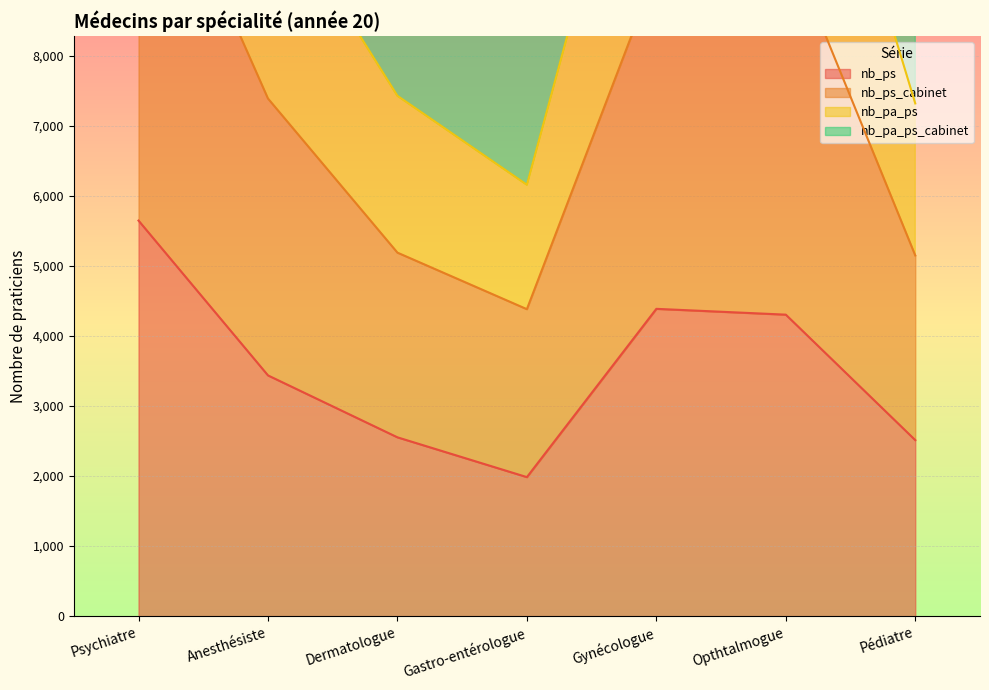

In nb_ps, how many points are higher than both neighbors (excluding endpoints)?

1